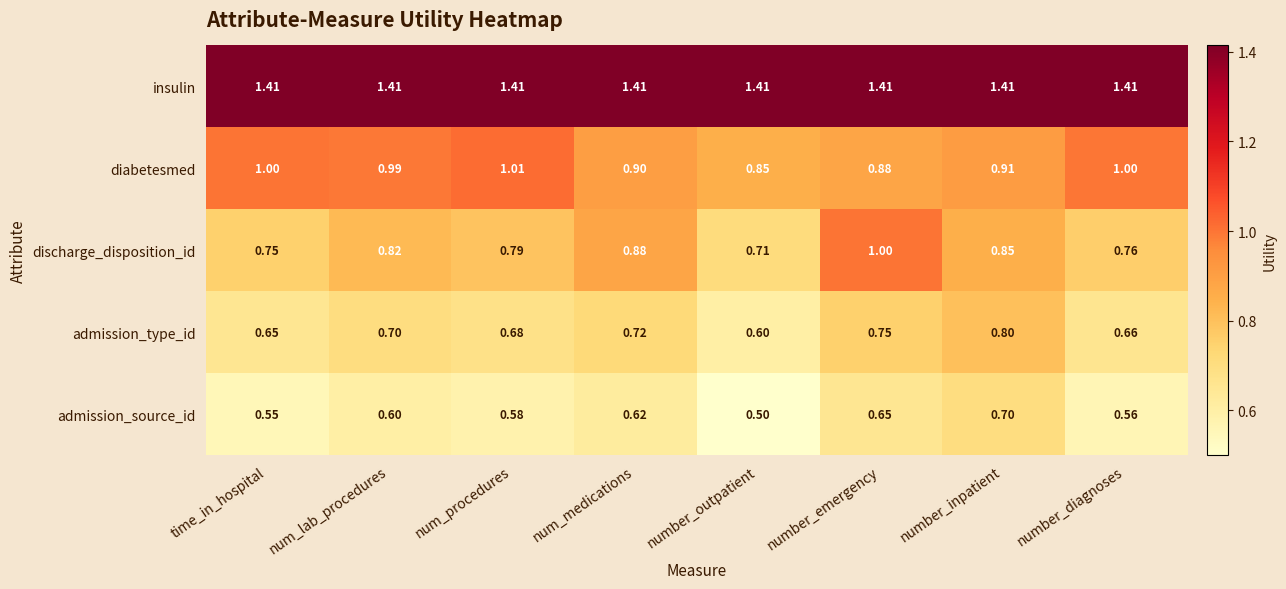

Rank the series by their maximum value, from lowest to highest.

admission_source_id, admission_type_id, discharge_disposition_id, diabetesmed, insulin